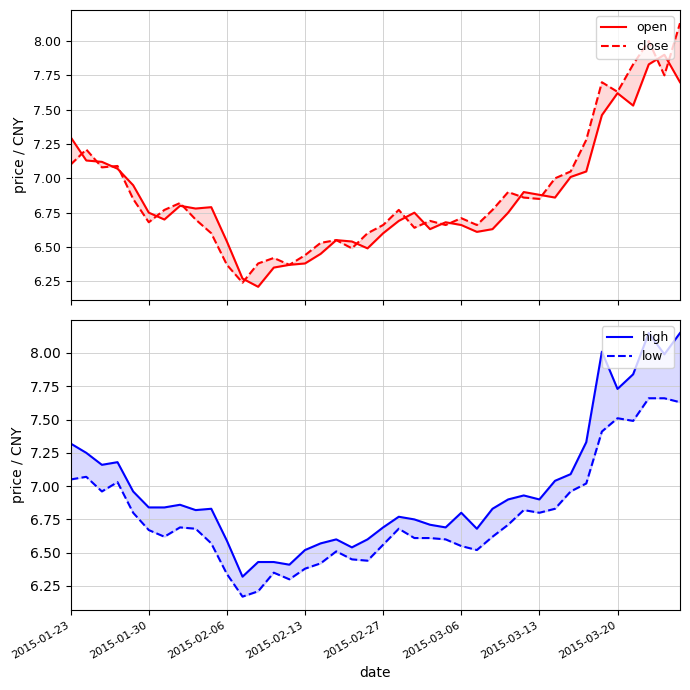

At which category is the sum across all series the highest?

37